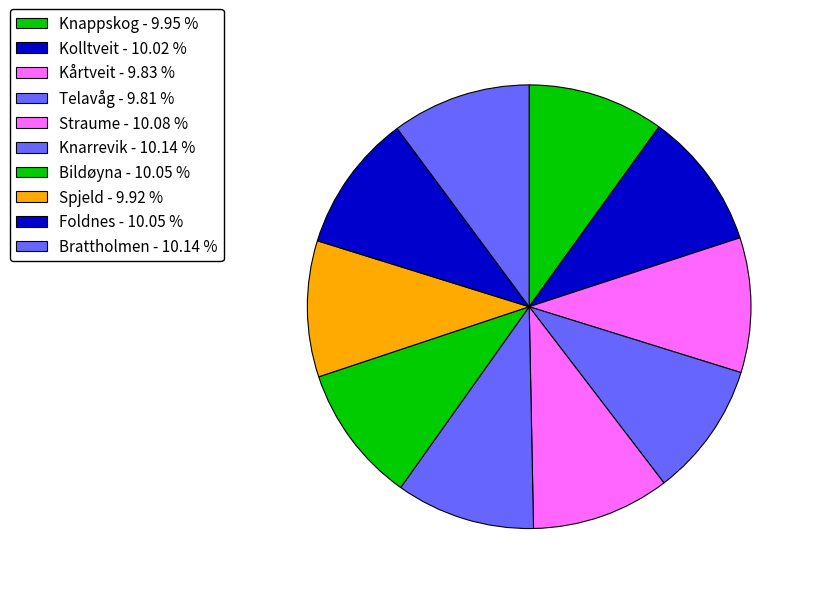

Is there a majority slice in this chart?

No